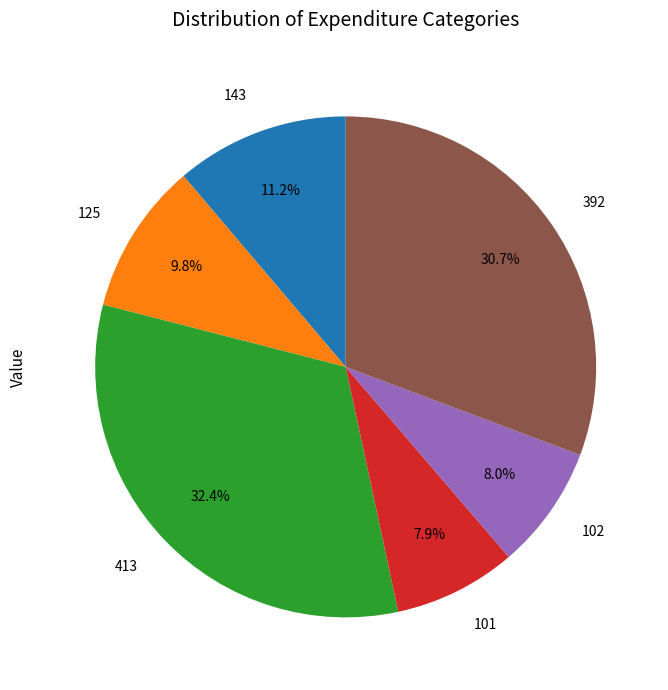

What is the ratio of the value at 392 to the value at 143?

2.7